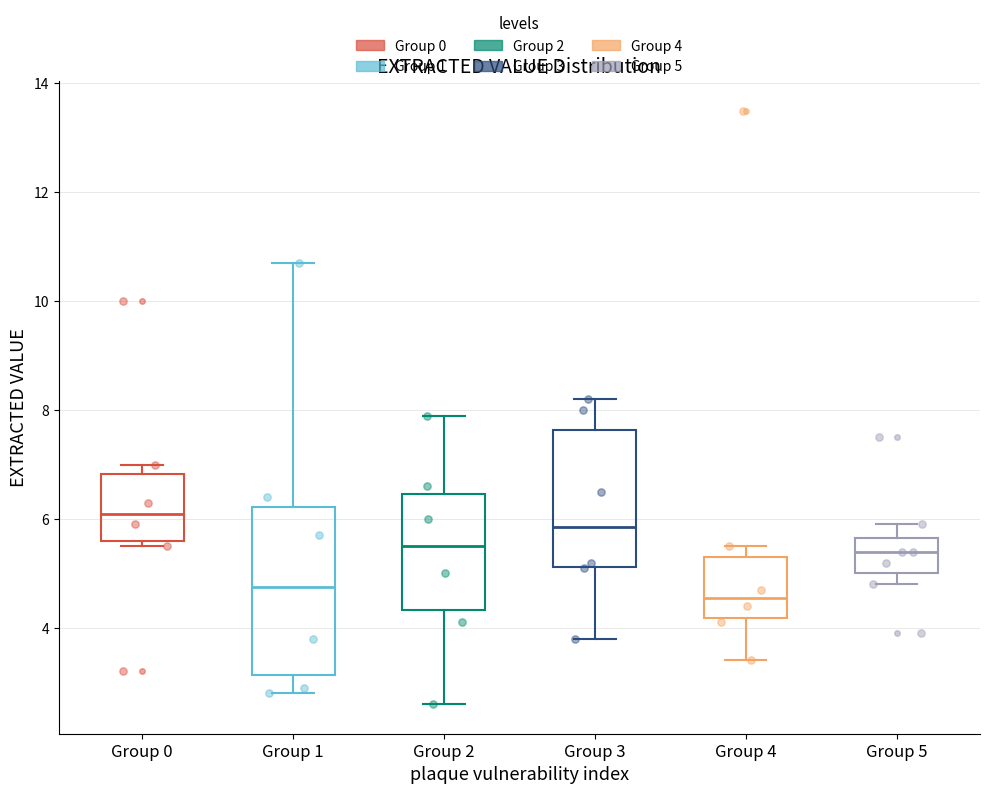

Reading left to right, read every box against the y-axis: the position of its median line, the range the box covers, and the ends of its whiskers. The values are not printed on the chart, so give them approximately, as read against the axis.

Group 0: median 6.2, box 5.6 to 6.8, whiskers 5.6 (just below the box's lower edge) to 7.0
Group 1: median 4.8, box 3.2 to 6.2, whiskers 2.8 to 10.8
Group 2: median 5.6, box 4.4 to 6.4, whiskers 2.6 to 8.0
Group 3: median 5.8, box 5.2 to 7.6, whiskers 3.8 to 8.2
Group 4: median 4.6, box 4.2 to 5.4, whiskers 3.4 to 5.6
Group 5: median 5.4, box 5.0 to 5.6, whiskers 4.8 to 6.0